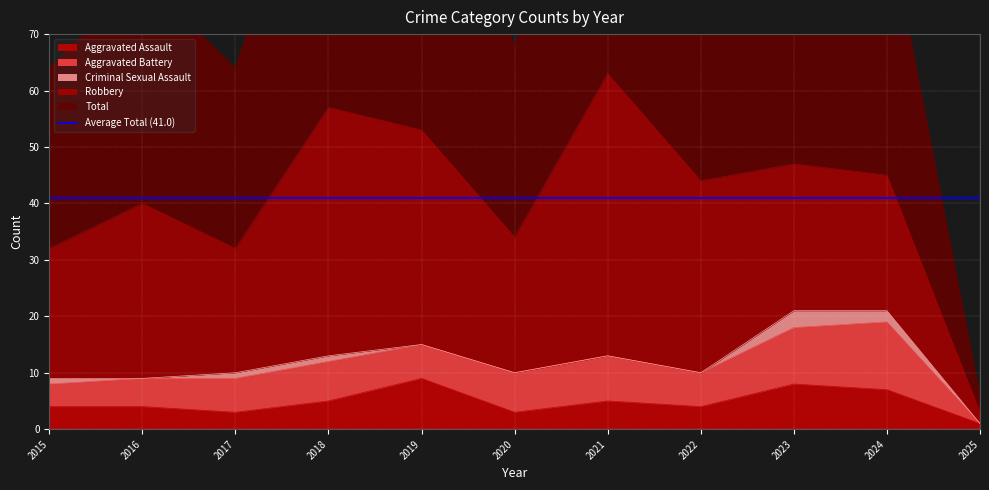

How many lines are shown in the chart?

5